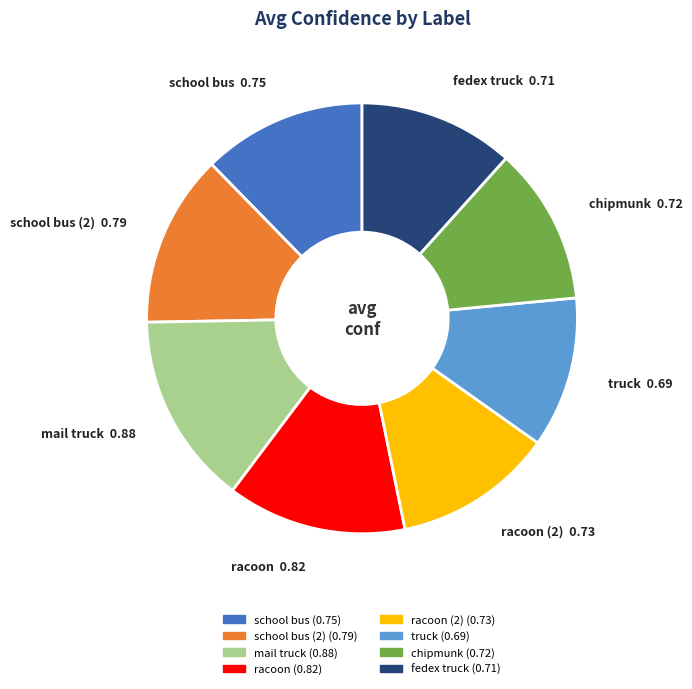

Does any single category account for the majority?

No